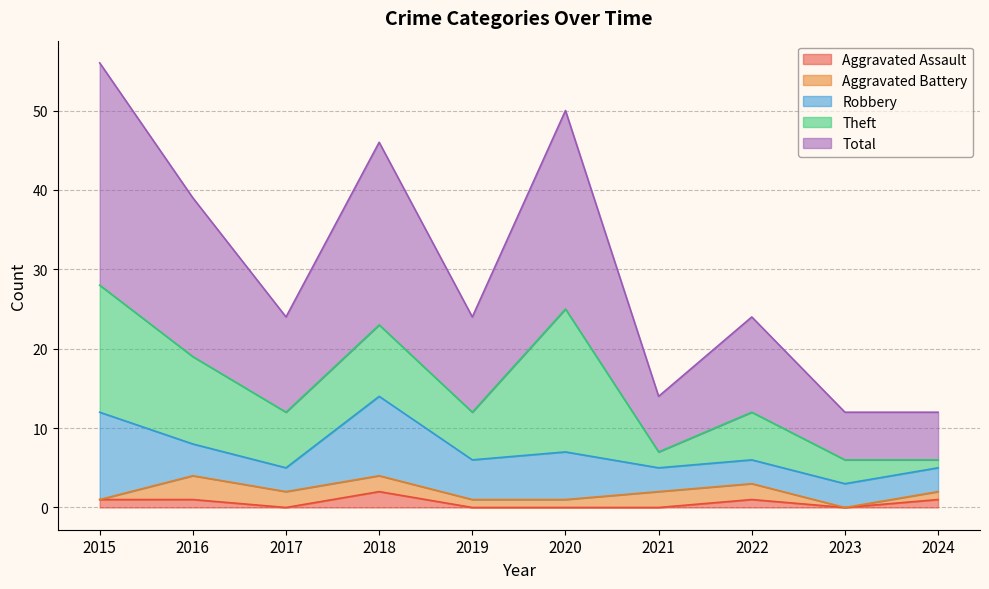

Which has a higher value, 2021 or 2015?

2015